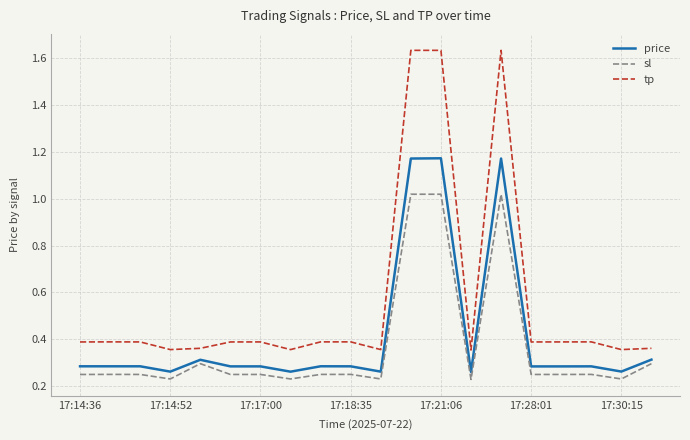

True or false: tp and price cross at least once.

False